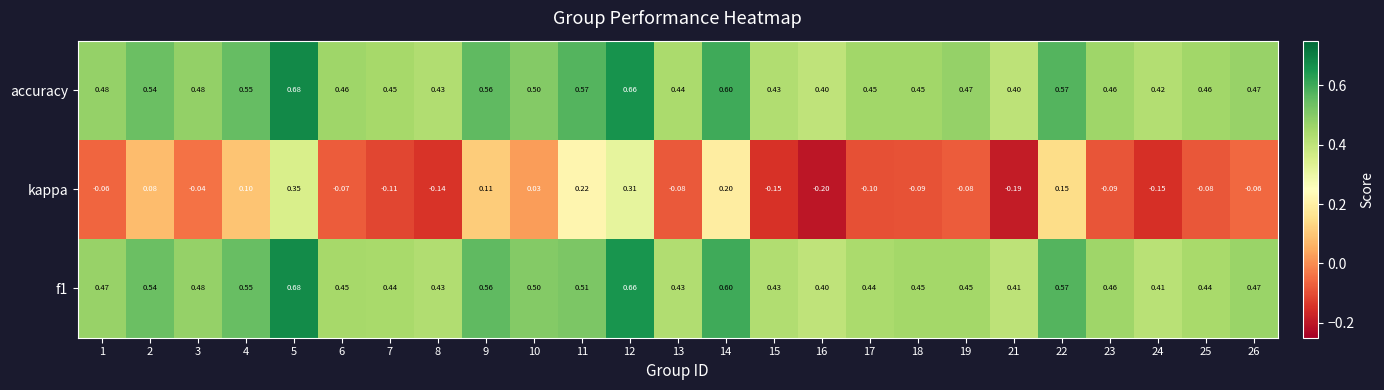

Which series has the largest range (max minus min)?

kappa